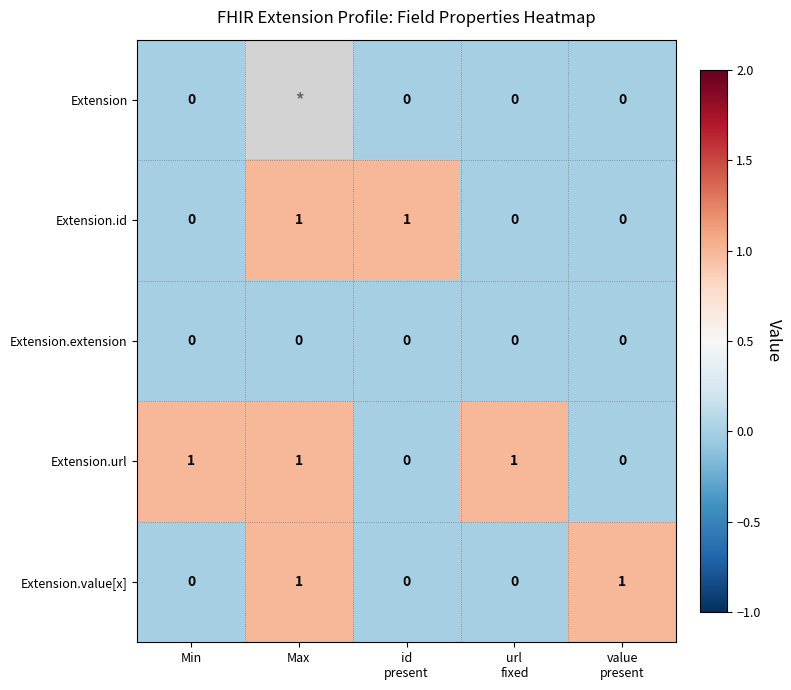

What is the total value across all series at Min?

1